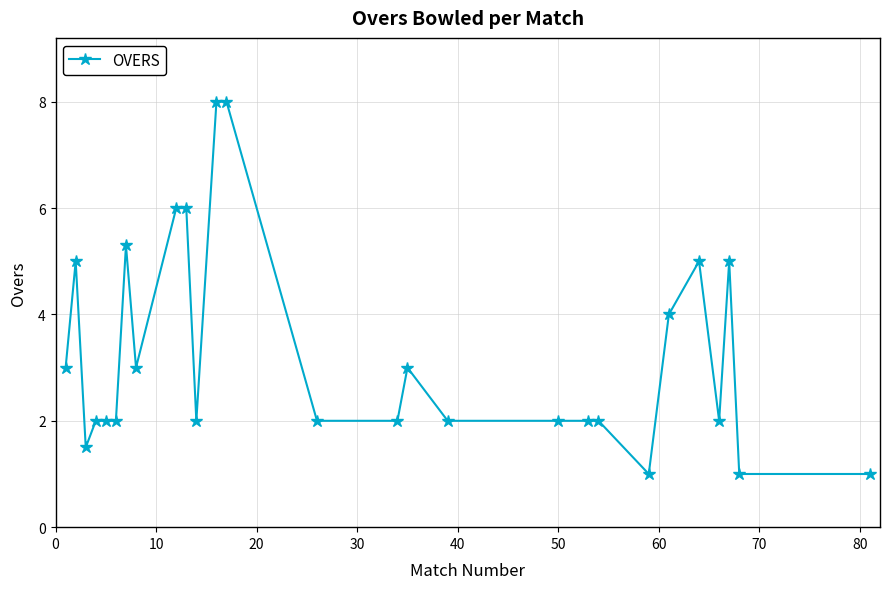

What is the difference between the maximum and second lowest values?

7.0